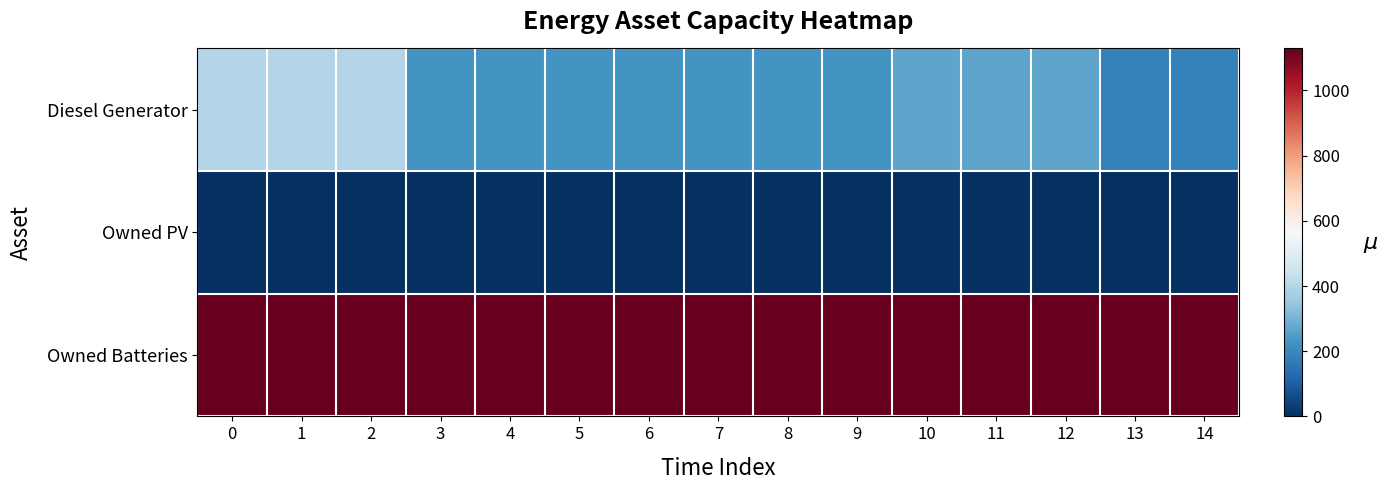

Reading left to right, what are all the values shown in this chart?

Diesel Generator: 0=400	1=400	2=400	3=227	4=227	5=227	6=227	7=227	8=227	9=227	10=266	11=266	12=266	13=182	14=182
Owned PV: 0=0	1=0	2=0	3=0	4=0	5=0	6=0	7=0	8=0	9=0	10=0	11=0	12=0	13=0	14=0
Owned Batteries: 0=1129	1=1129	2=1129	3=1129	4=1129	5=1129	6=1129	7=1129	8=1129	9=1129	10=1129	11=1129	12=1129	13=1129	14=1129